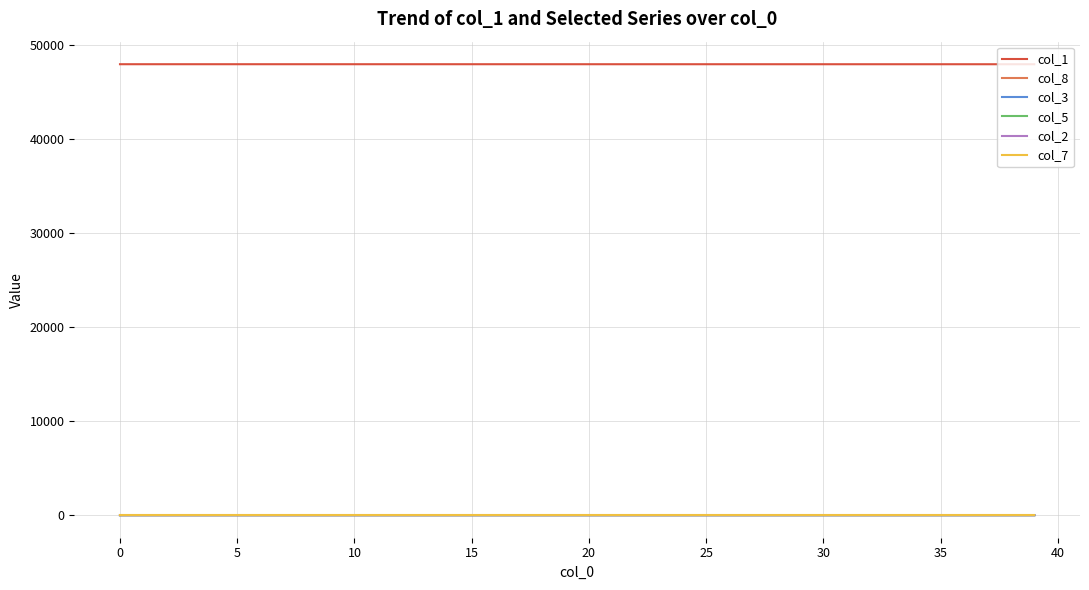

What is the greatest value displayed?

47961.0